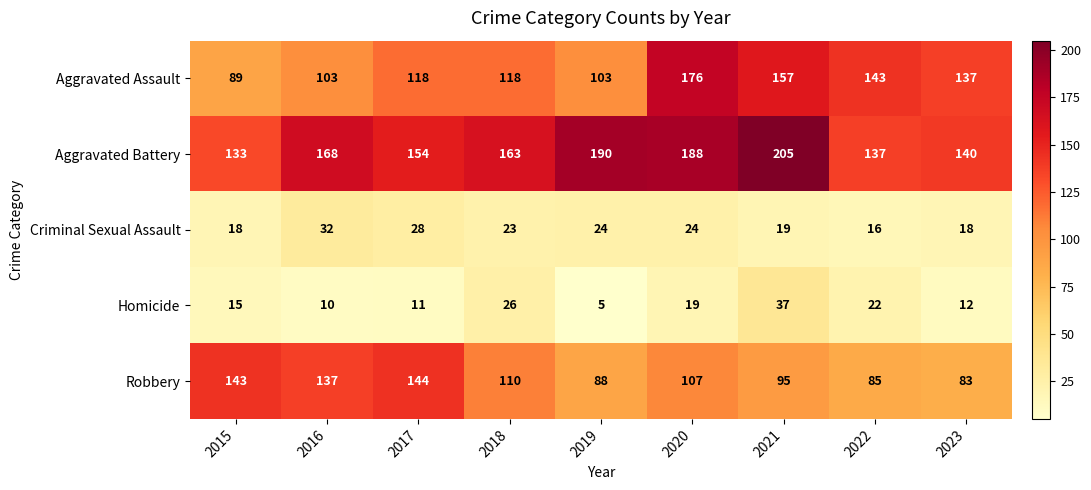

At how many categories does at least one series exceed 182?

3